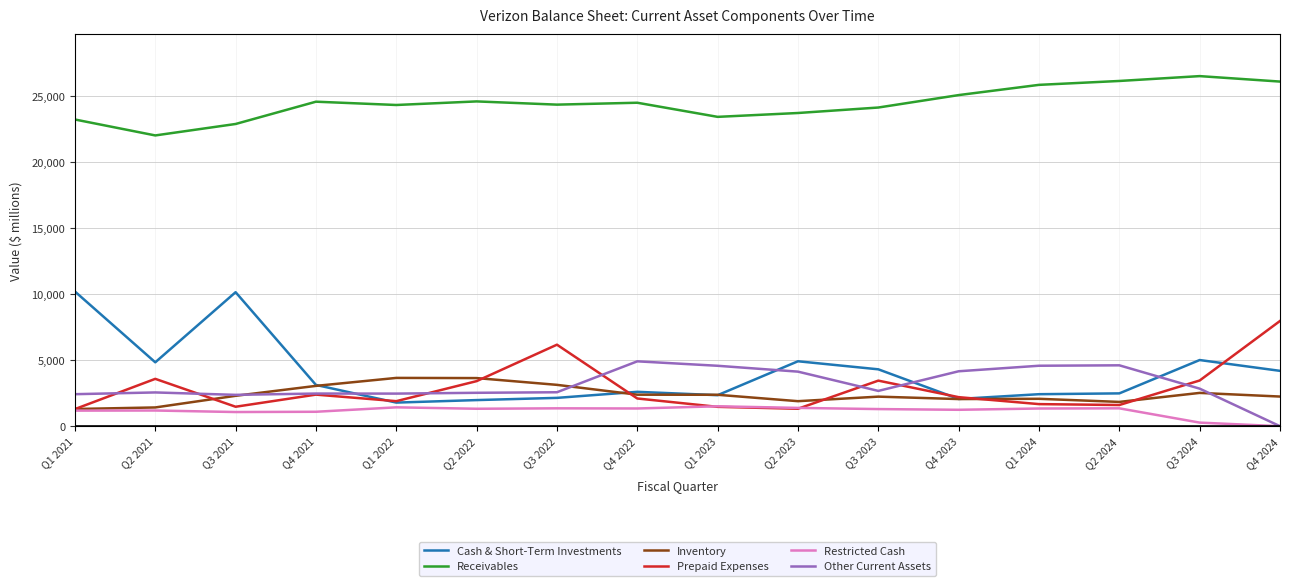

True or false: Restricted Cash has more than 0 interior local peaks.

True